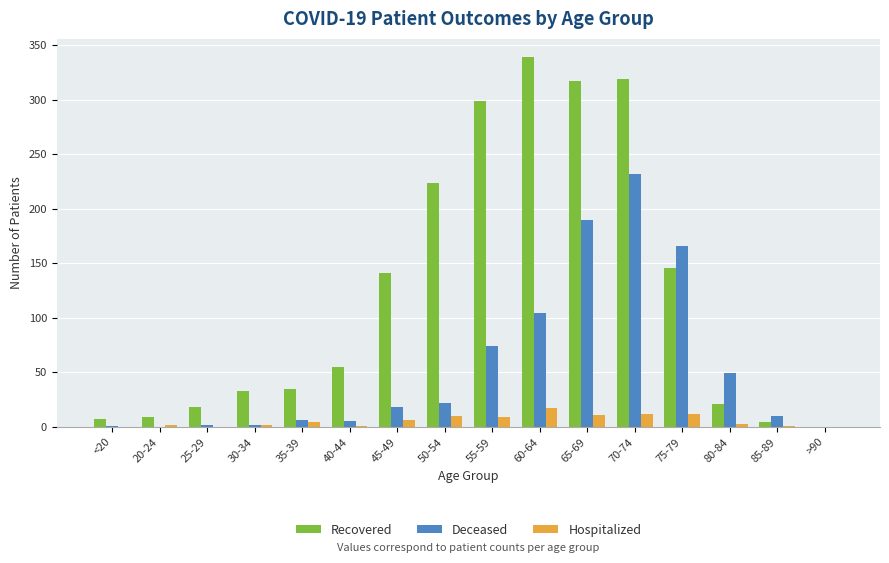

Is it true that Deceased equals 232 at 70-74?

True